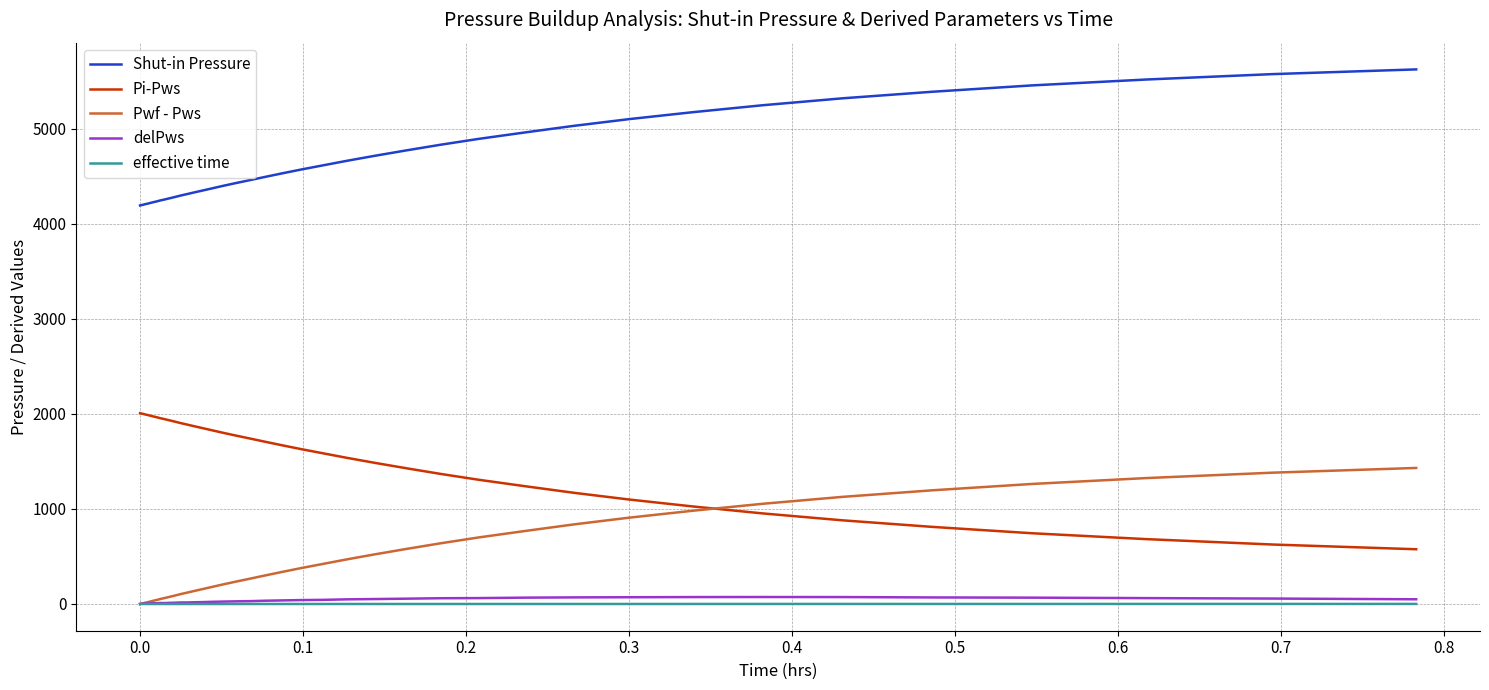

True or false: delPws and Shut-in Pressure intersect in this chart.

False